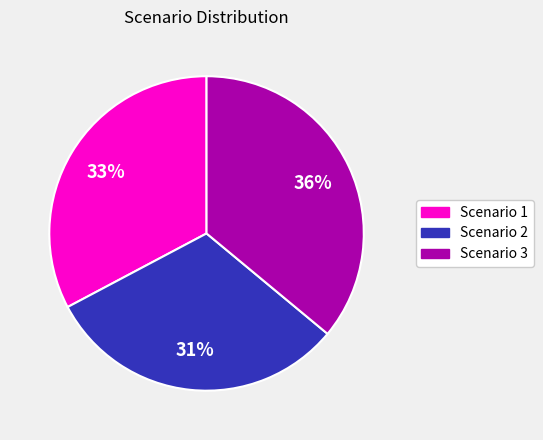

Is there any slice that represents more than half of the pie?

No